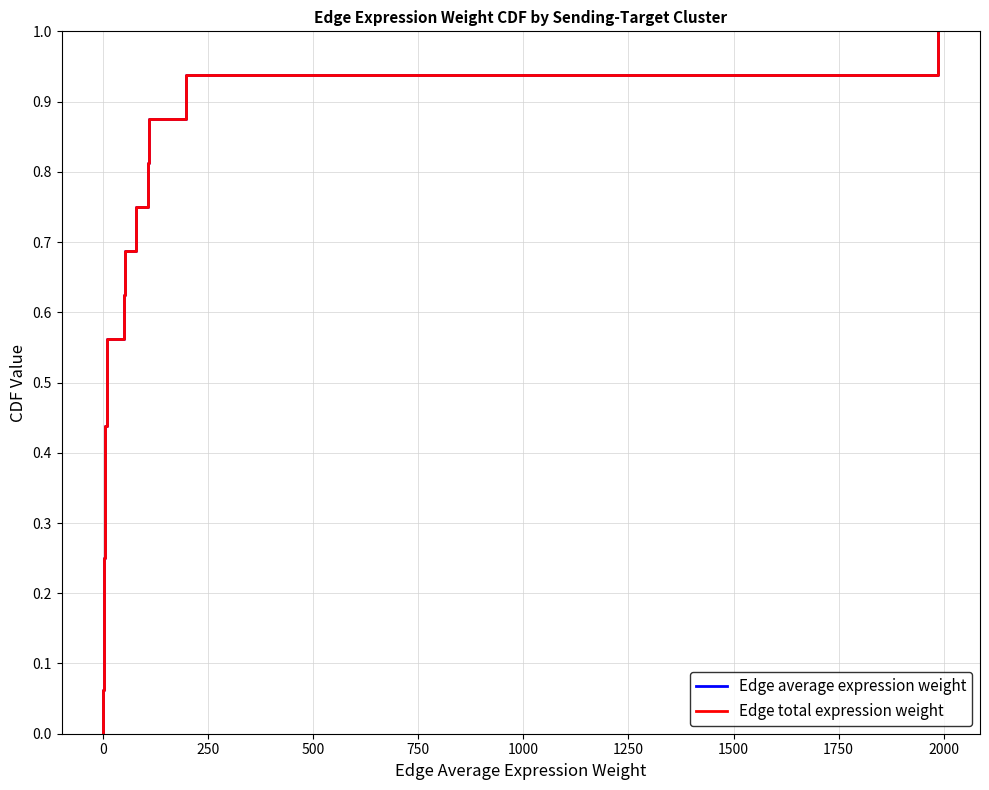

What are all the series names shown in the legend?

Edge average expression weight, Edge total expression weight